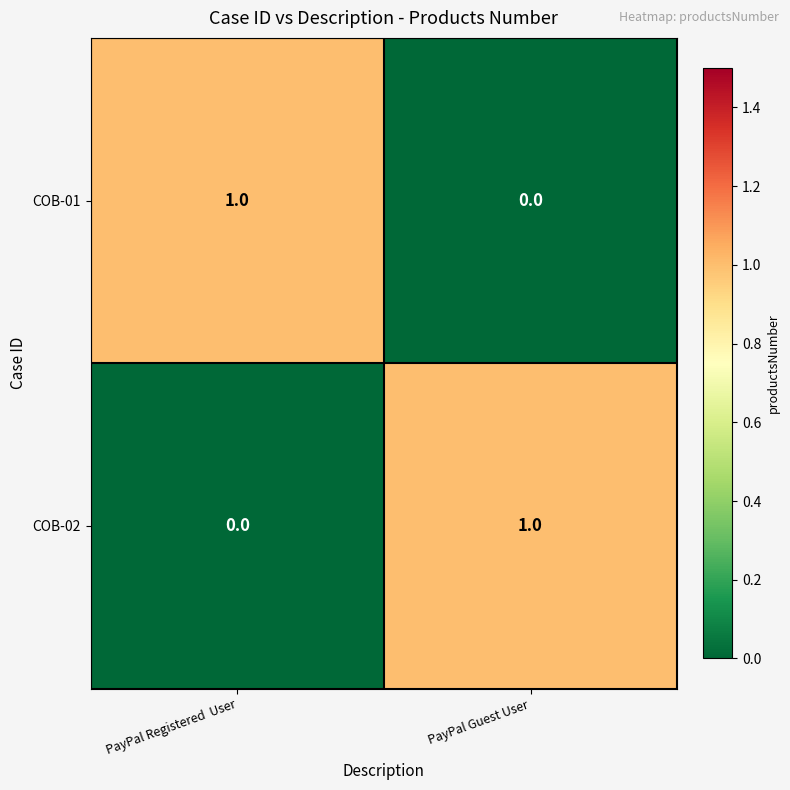

Rank the categories by COB-02 value from lowest to highest.

PayPal Registered  User, PayPal Guest User